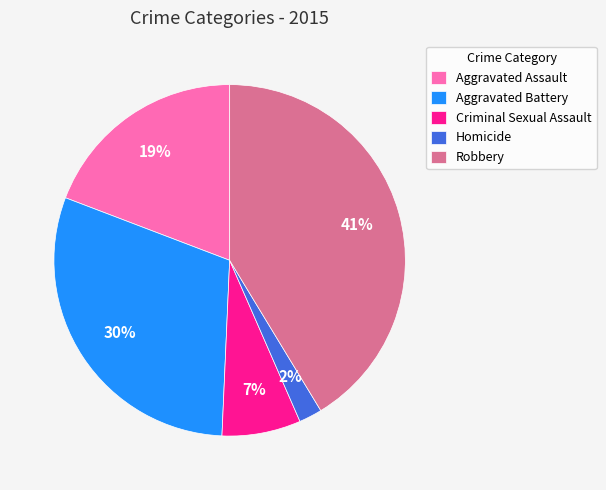

To the nearest percent, what portion does Aggravated Assault represent?

19%